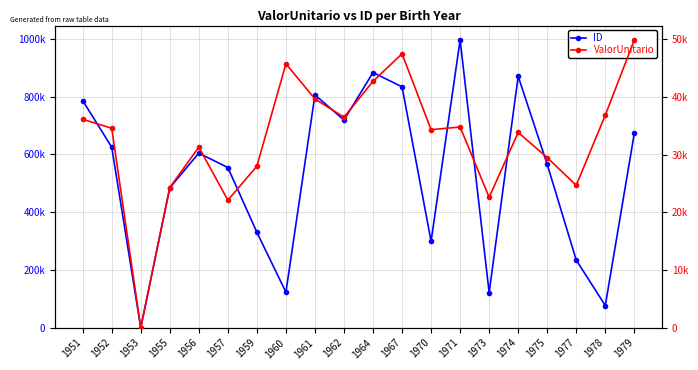

Is it true that ID equals 625250.0 at 1952?

True